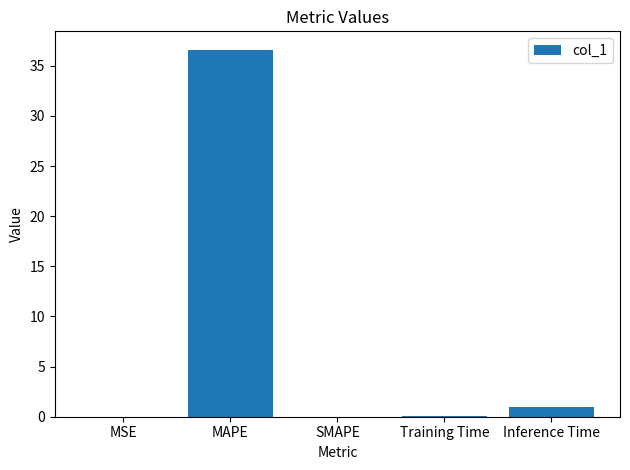

The value at MAPE is 36.6. True or false?

True